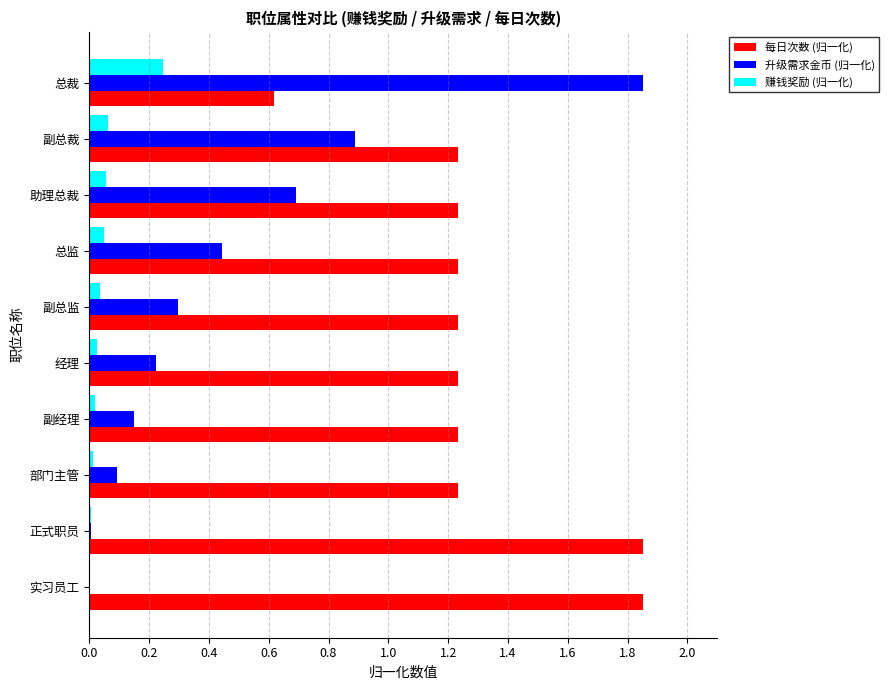

Which series has the widest spread of values?

升级需求金币 (归一化)